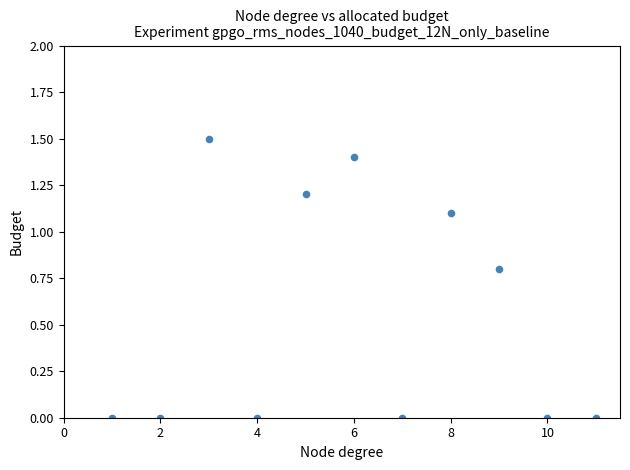

What is the average Y value?

0.5